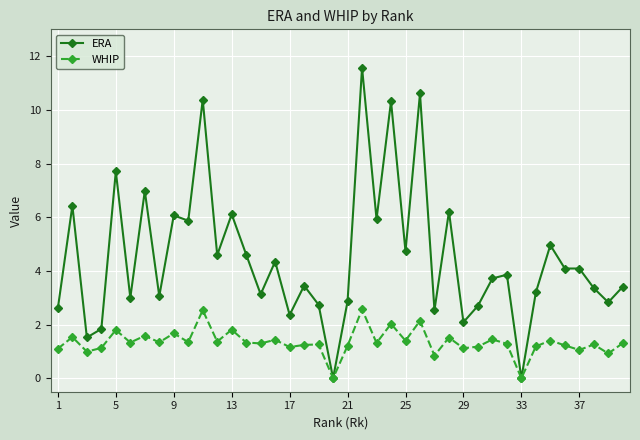

What is the maximum value for WHIP?

2.6